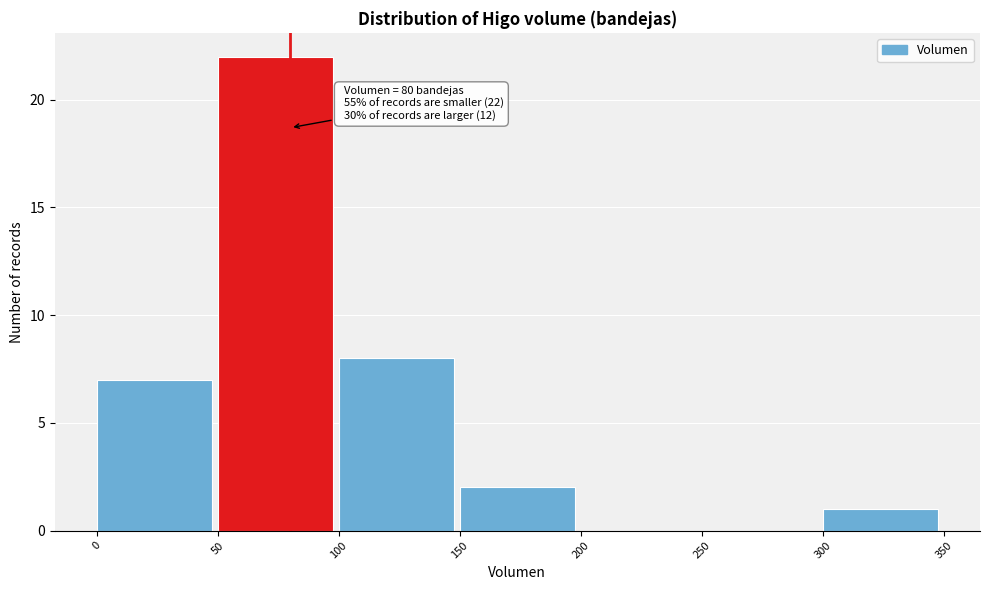

Which range on the x-axis has the tallest bar?

50 to 100